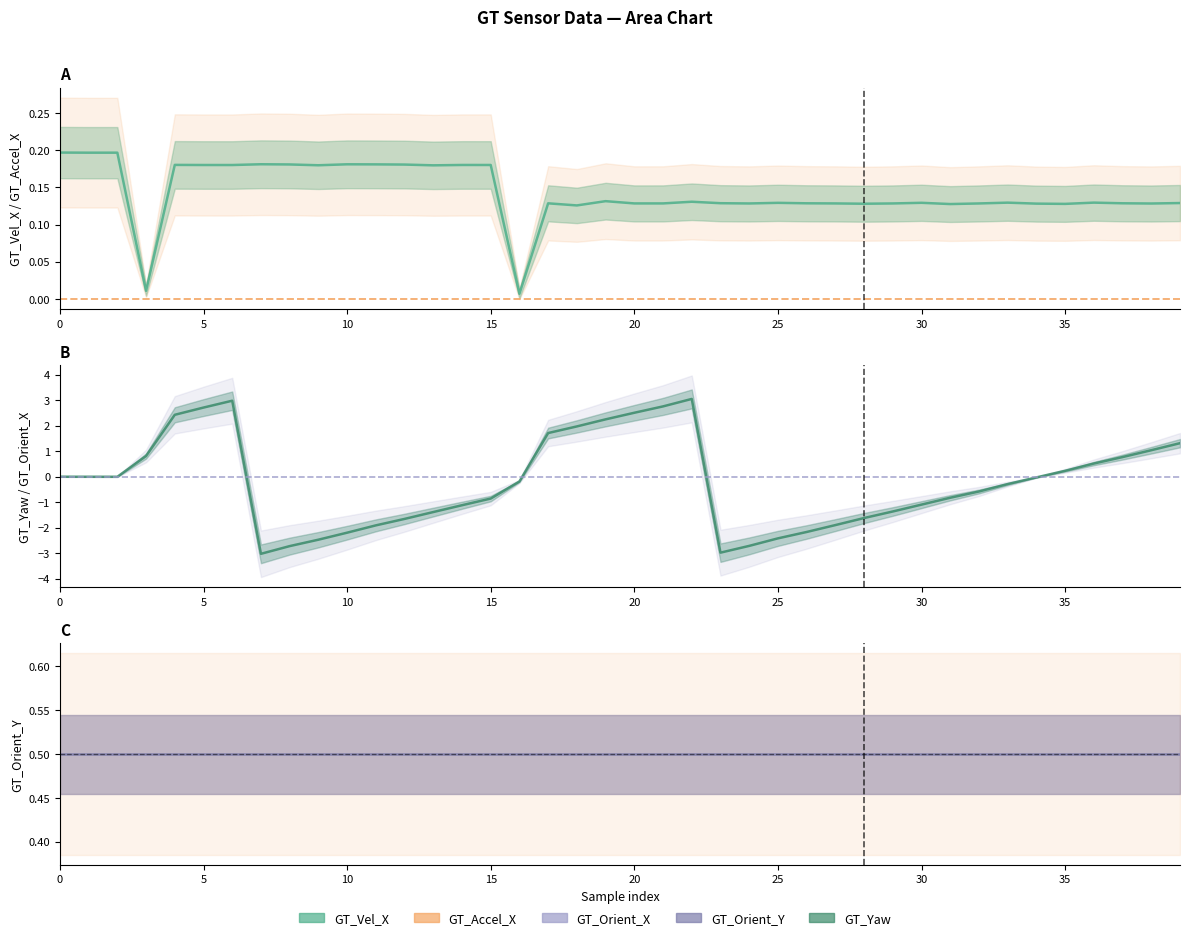

What is the approximate value of GT_Orient_Y at 9?

0.5